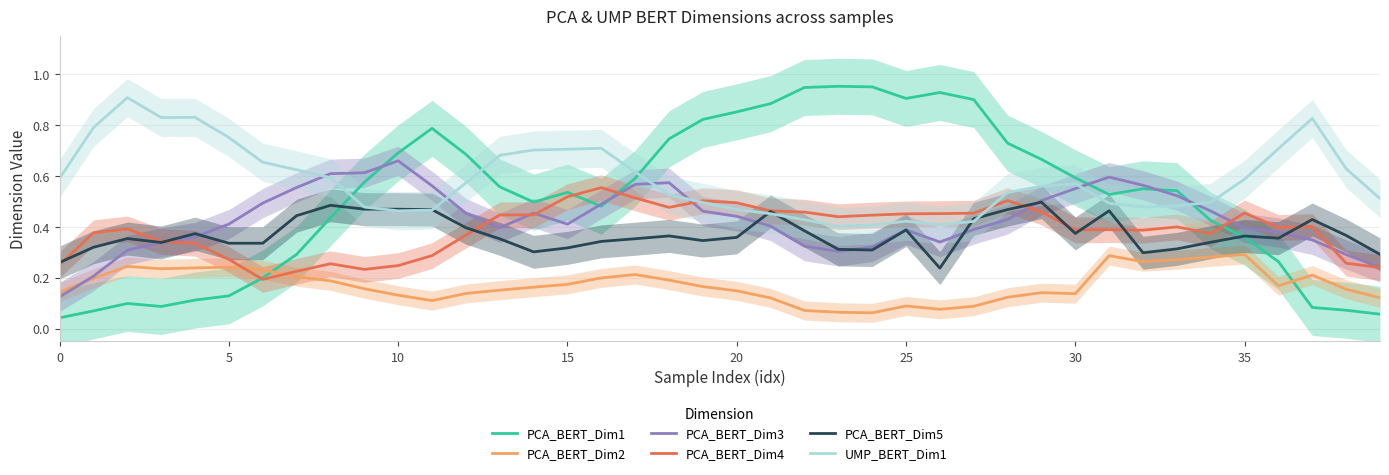

True or false: PCA_BERT_Dim2 and UMP_BERT_Dim1 cross at least once.

False